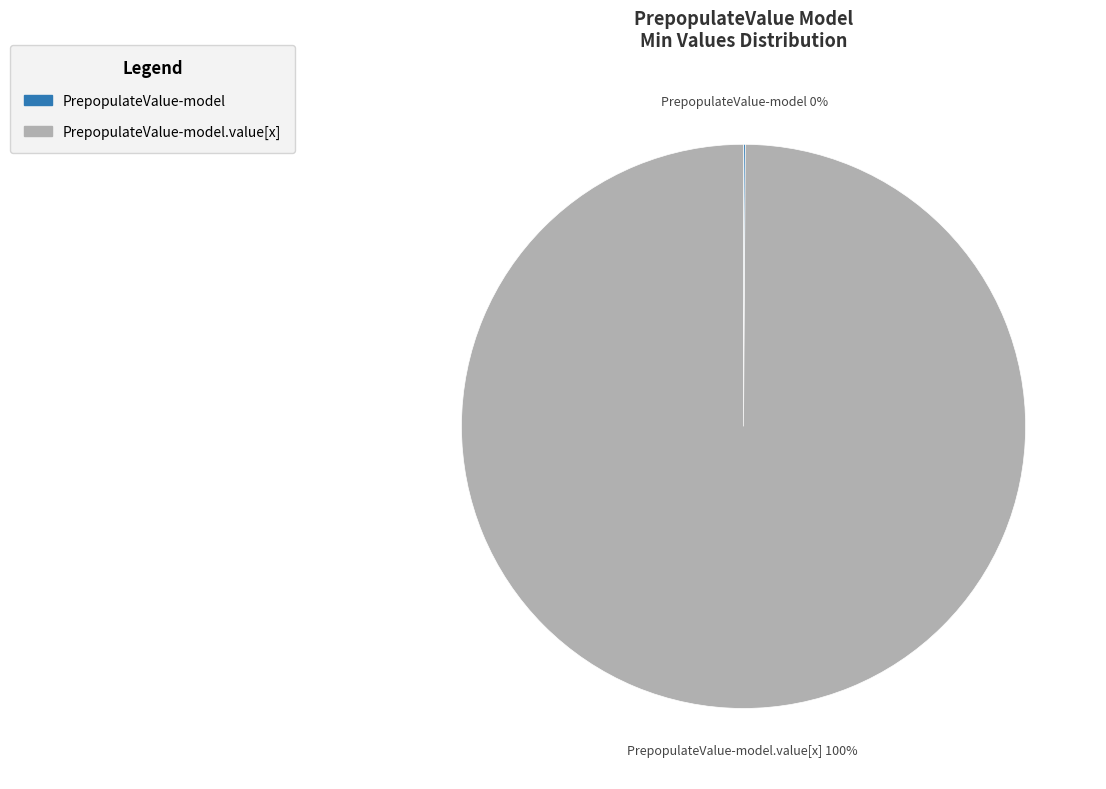

To the nearest percent, what is the average slice percentage?

50%